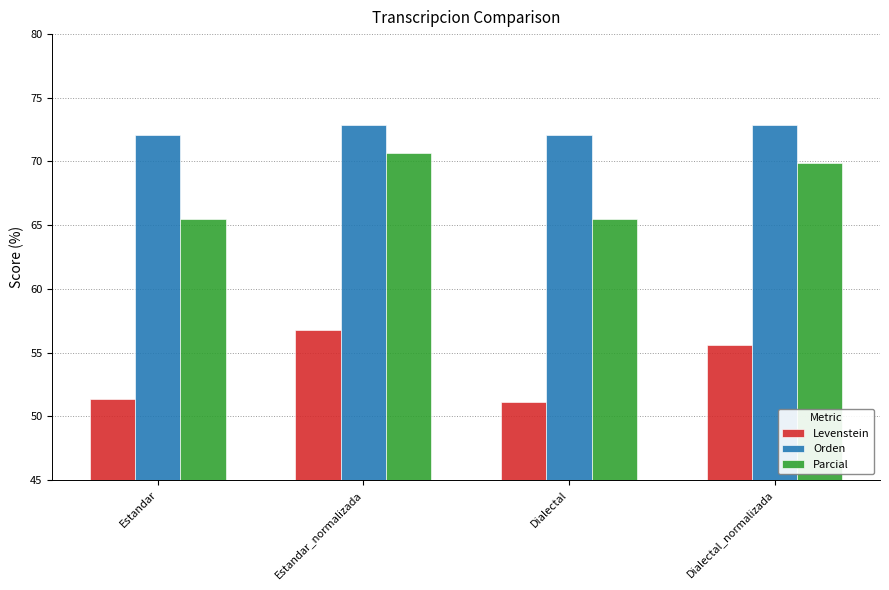

What is the average value of the Orden series?

72.5